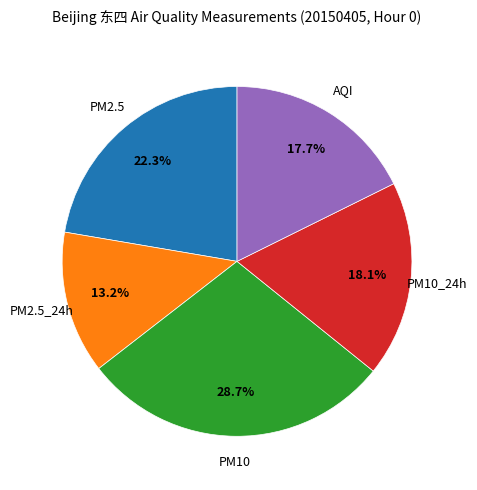

Does any single category account for the majority?

No